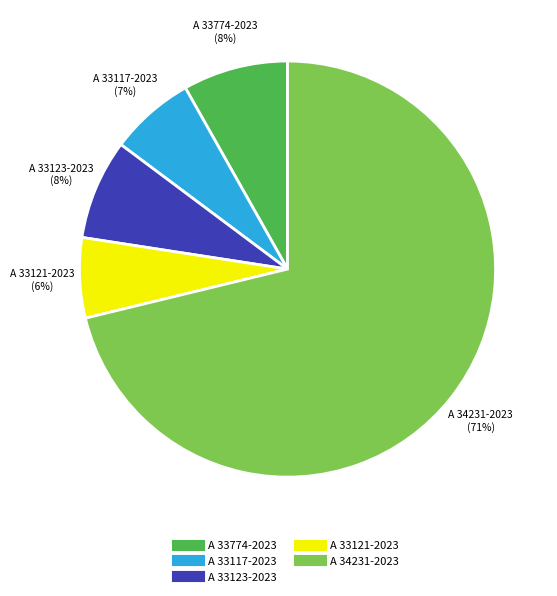

To the nearest percent, what is the combined percentage of A 33123-2023 and A 34231-2023?

79%